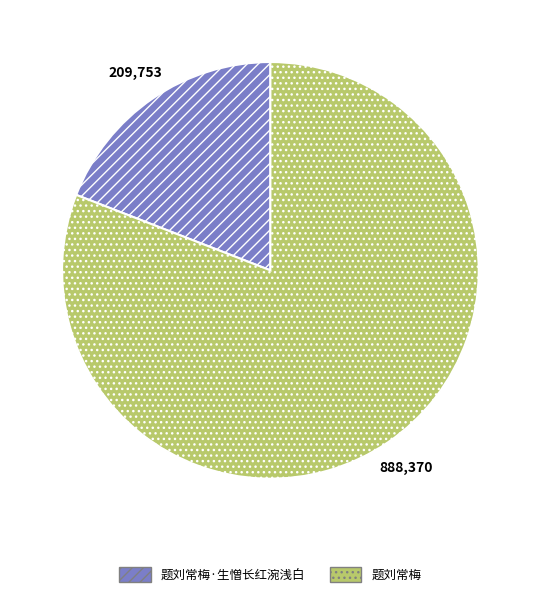

Do 题刘常梅 and 题刘常梅·生憎长红涴浅白 together represent more than half of the pie?

Yes